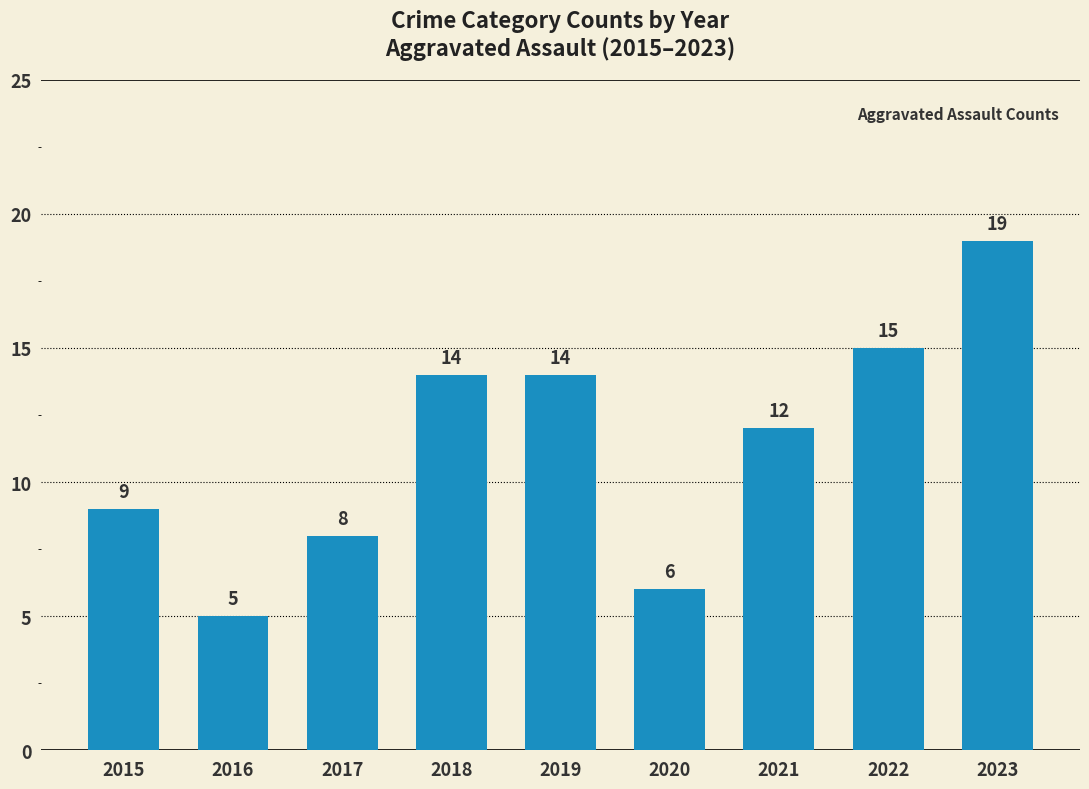

What is the maximum value shown in the chart?

19